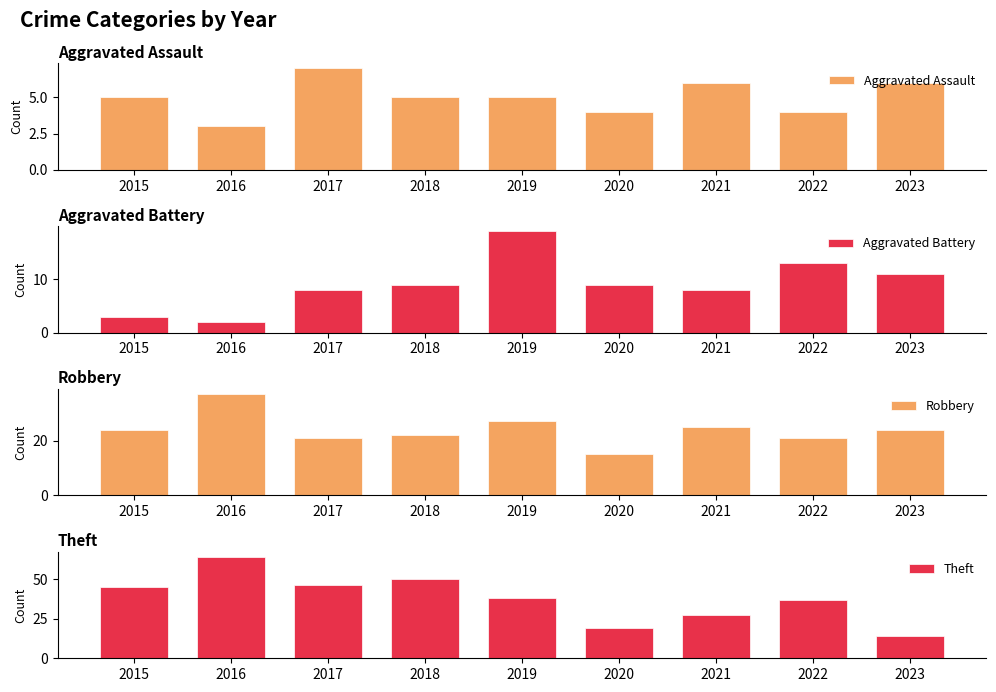

What is the total value across all series at 2020?

47